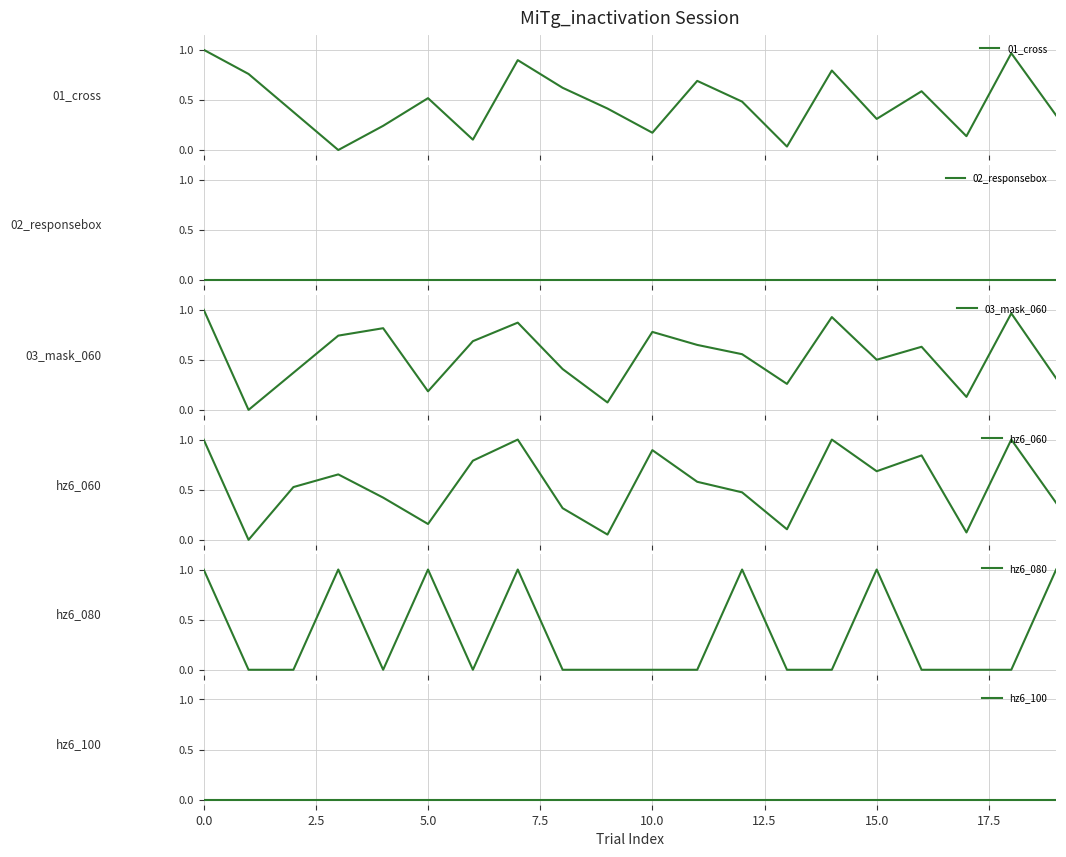

What is the highest value of the hz6_060 series?

1.0